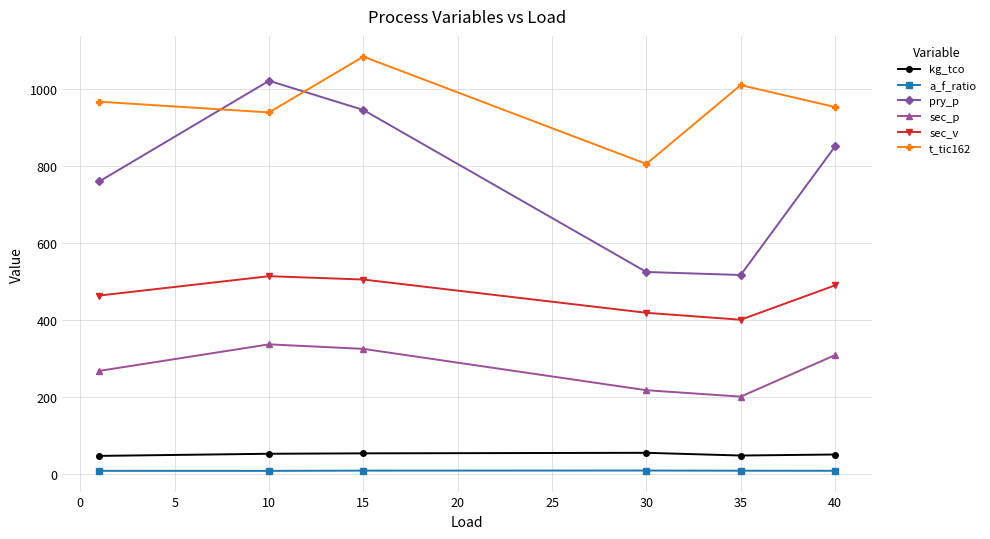

Which series has the widest spread of values?

pry_p